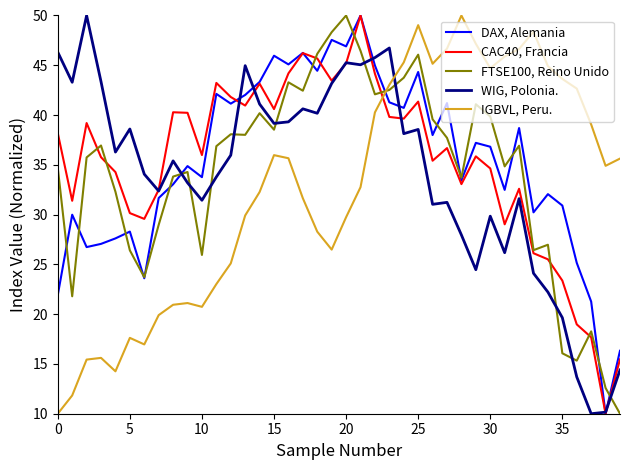

What is the maximum value for WIG, Polonia.?

50.0